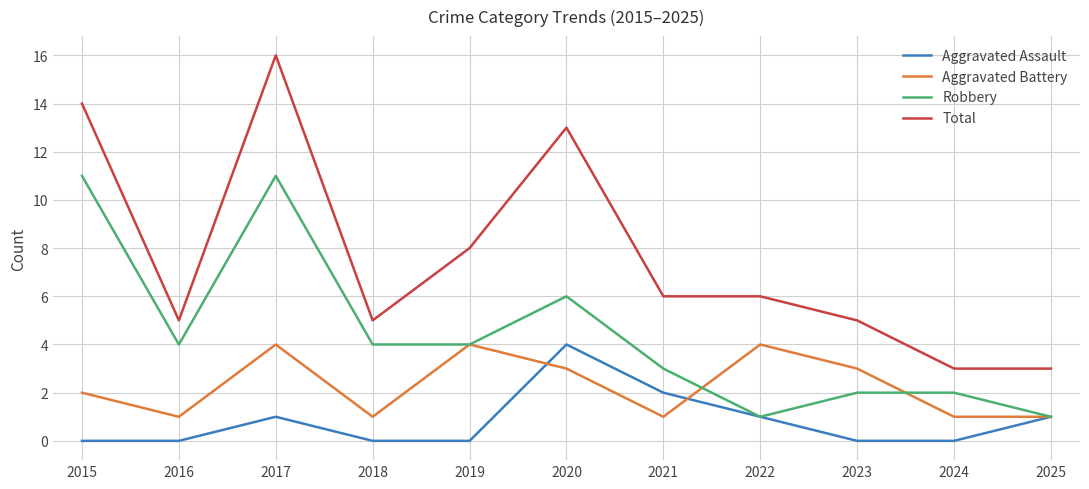

Reading right to left, transcribe all the data shown in this chart.

Aggravated Assault: 1	0	0	1	2	4	0	0	1	0	0
Aggravated Battery: 1	1	3	4	1	3	4	1	4	1	2
Robbery: 1	2	2	1	3	6	4	4	11	4	11
Total: 3	3	5	6	6	13	8	5	16	5	14